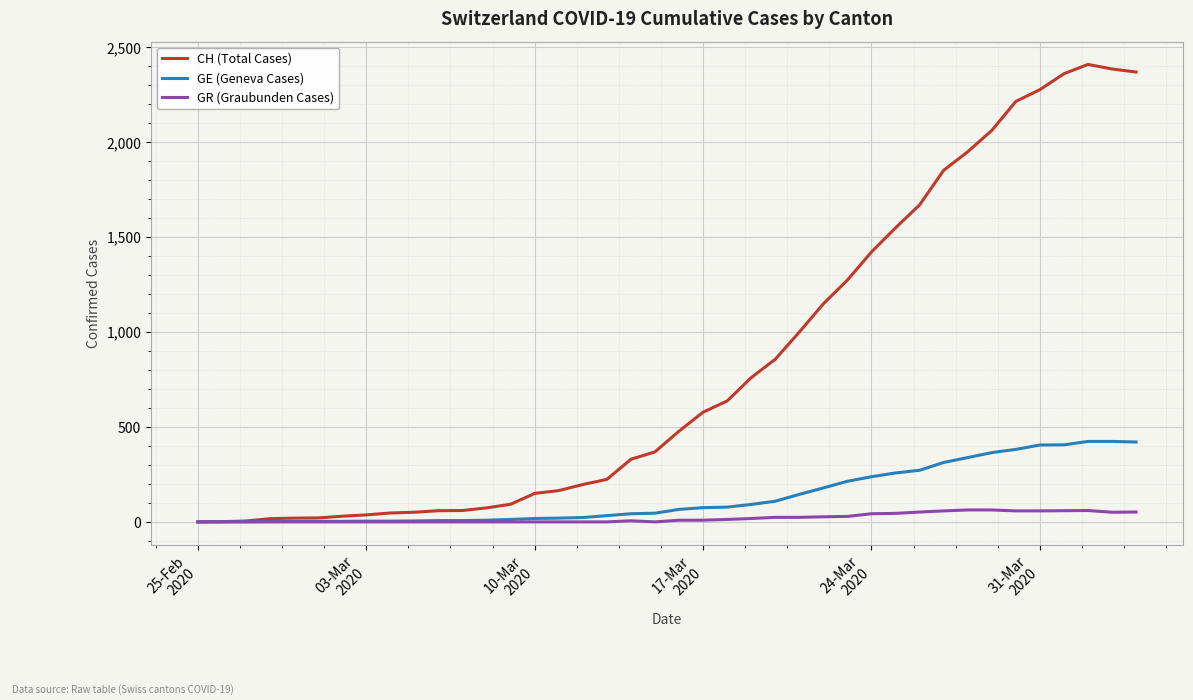

Which series has the largest total across all categories?

CH (Total Cases)